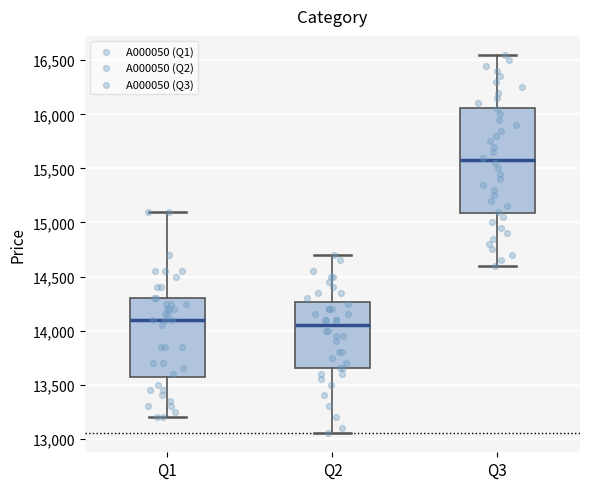

Which box has the highest median line?

Q3